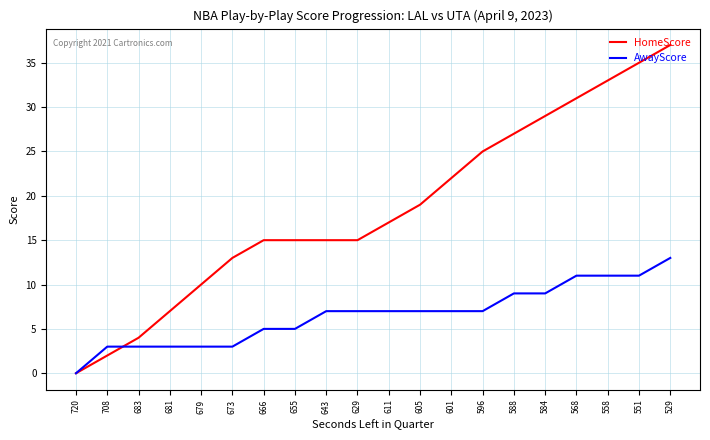

Reading right to left, list all the values displayed in this chart.

HomeScore: 529=37	551=35	558=33	568=31	584=29	588=27	596=25	601=22	605=19	611=17	629=15	643=15	655=15	666=15	673=13	679=10	681=7	683=4	708=2	720=0
AwayScore: 529=13	551=11	558=11	568=11	584=9	588=9	596=7	601=7	605=7	611=7	629=7	643=7	655=5	666=5	673=3	679=3	681=3	683=3	708=3	720=0